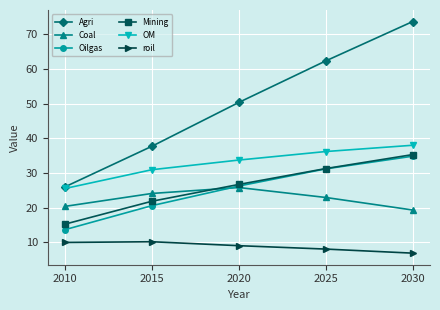

Is this an area chart (filled region under the line)?

No